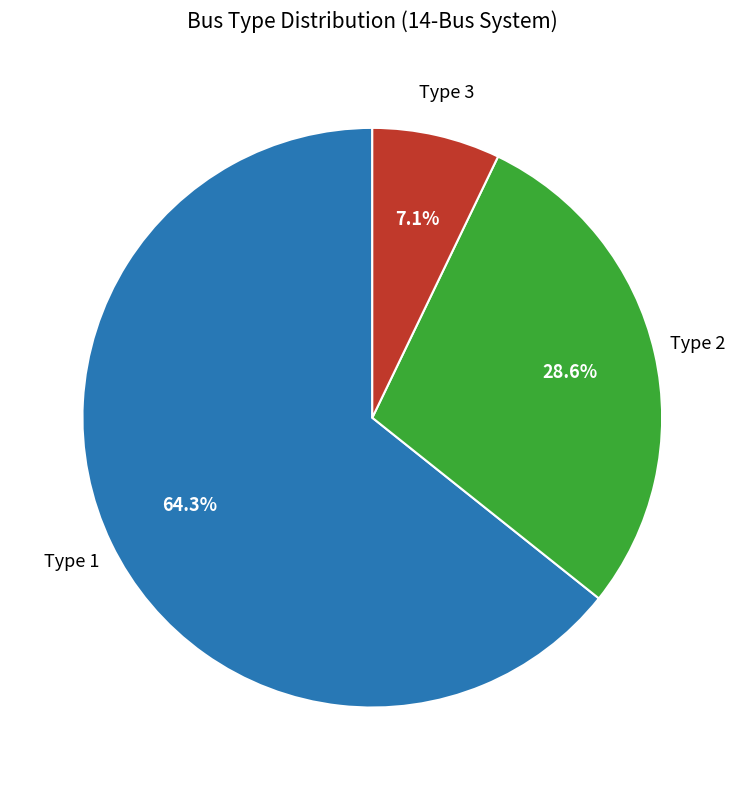

Is there a majority slice in this chart?

Yes